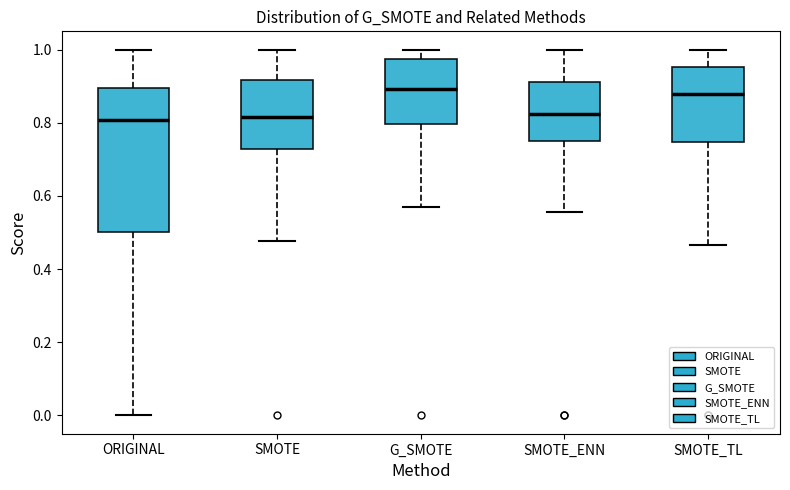

Reading left to right, read every box against the y-axis: the position of its median line, the range the box covers, and the ends of its whiskers. The values are not printed on the chart, so give them approximately, as read against the axis.

ORIGINAL: median 0.80, box 0.50 to 0.90, whiskers 0.00 to 1.00
SMOTE: median 0.82, box 0.72 to 0.92, whiskers 0.48 to 1.00
G_SMOTE: median 0.90, box 0.80 to 0.98, whiskers 0.56 to 1.00
SMOTE_ENN: median 0.82, box 0.76 to 0.92, whiskers 0.56 to 1.00
SMOTE_TL: median 0.88, box 0.74 to 0.96, whiskers 0.46 to 1.00